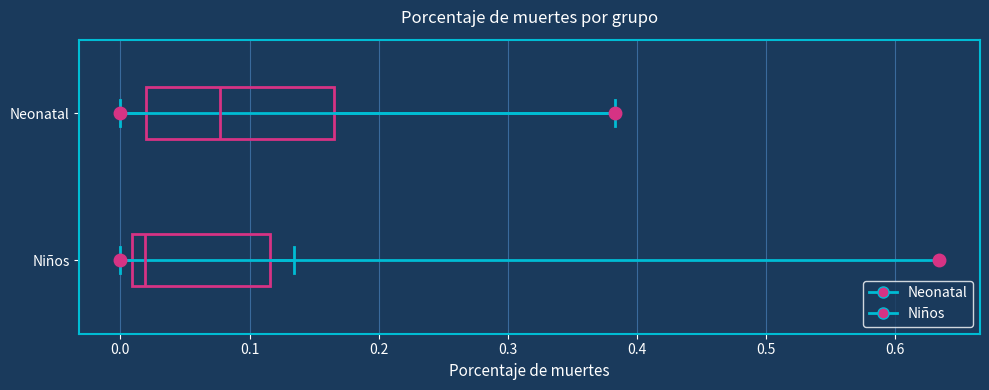

Reading bottom to top, read every box against the x-axis: the position of its median line, the range the box covers, and the ends of its whiskers. The values are not printed on the chart, so give them approximately, as read against the axis.

Niños: median 0.02, box 0.01 to 0.12, whiskers 0.00 to 0.13
Neonatal: median 0.08, box 0.02 to 0.17, whiskers 0.00 to 0.38